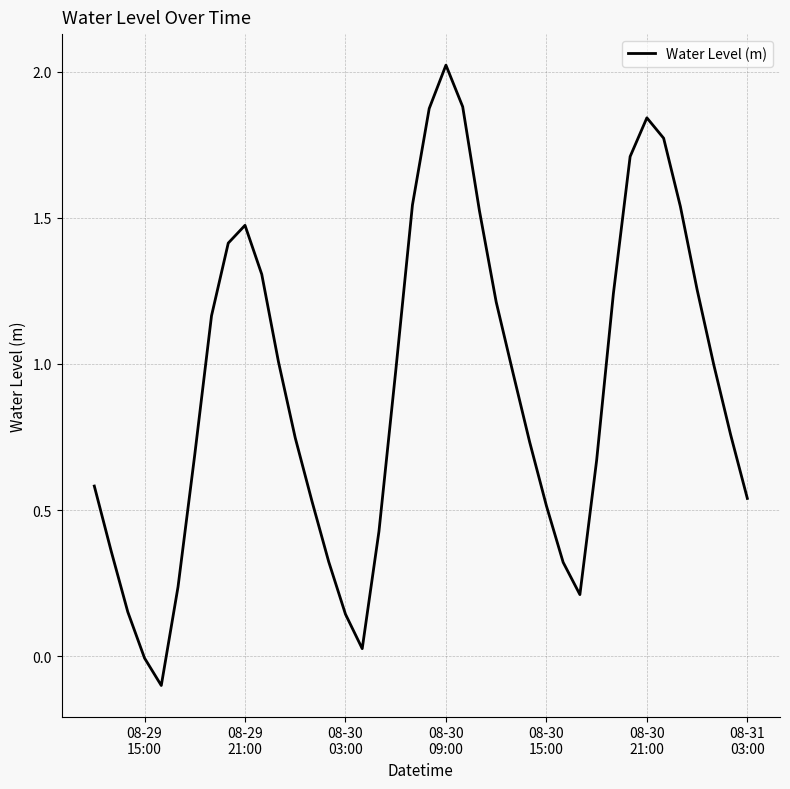

What is the difference between the maximum and minimum values?

2.1